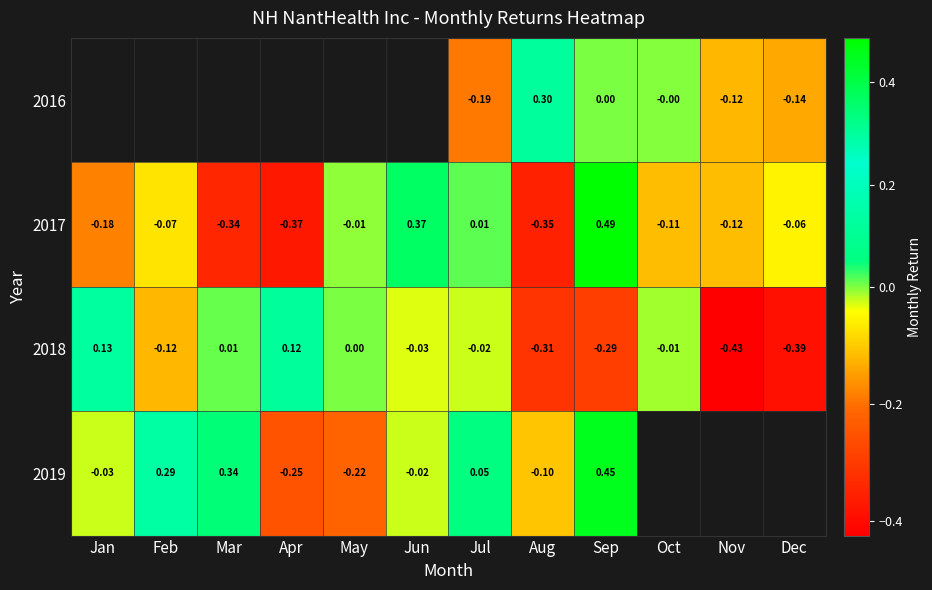

Is the value of 2017 at Oct greater than the value of 2019 at Apr?

Yes